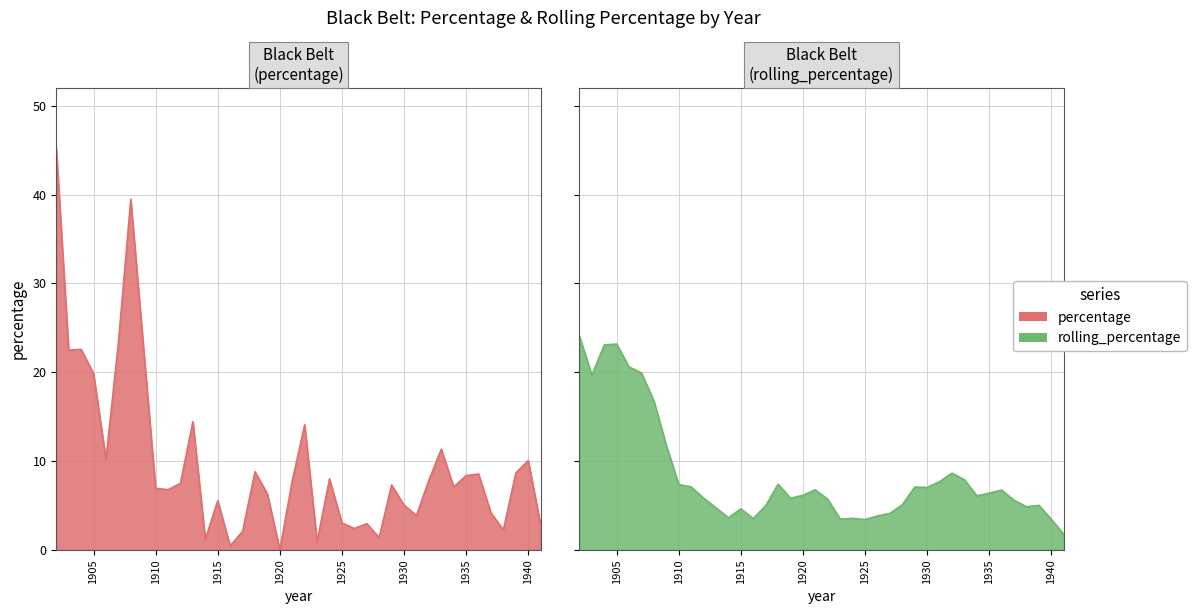

How many distinct data groups are displayed?

2